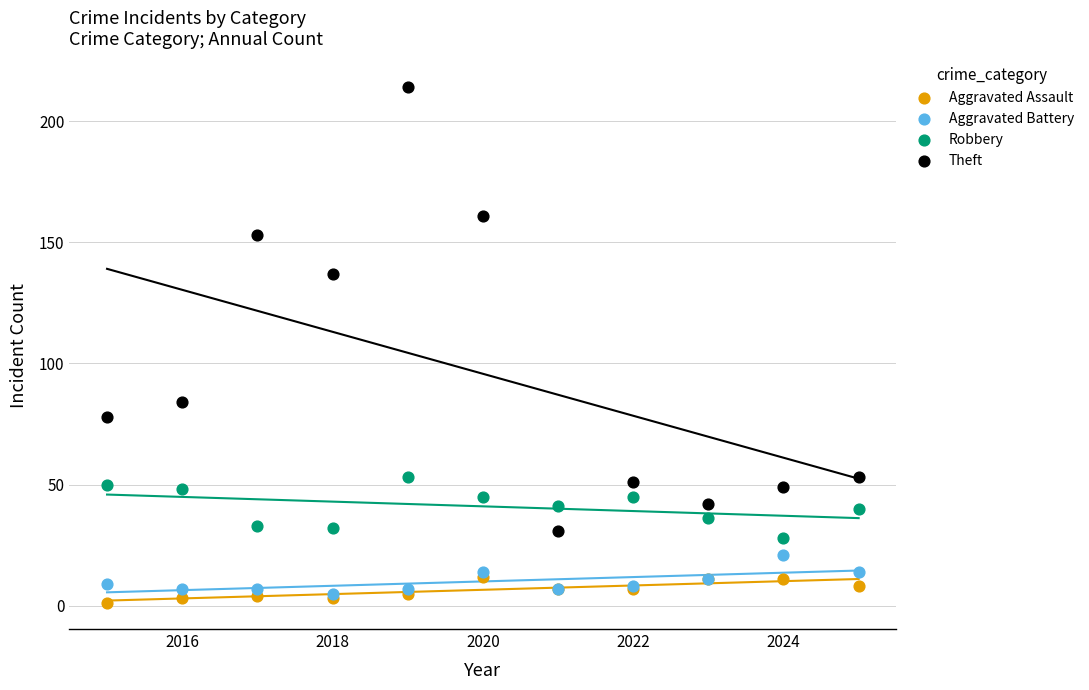

Across all series, what Y value is closest to 107?

84